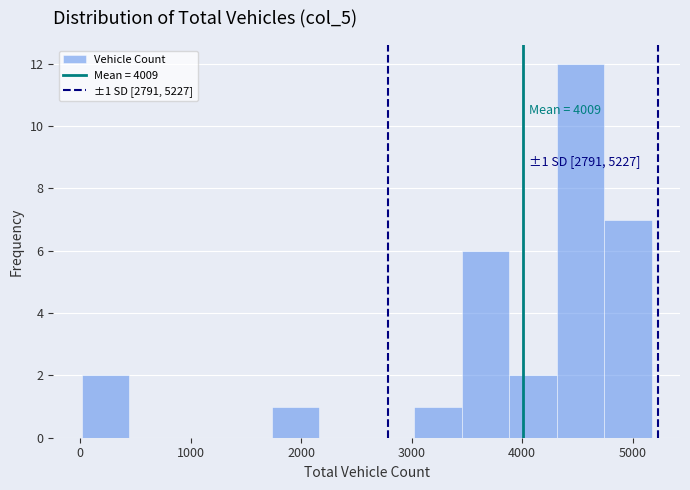

Which range on the x-axis has the tallest bar?

4300 to 4700